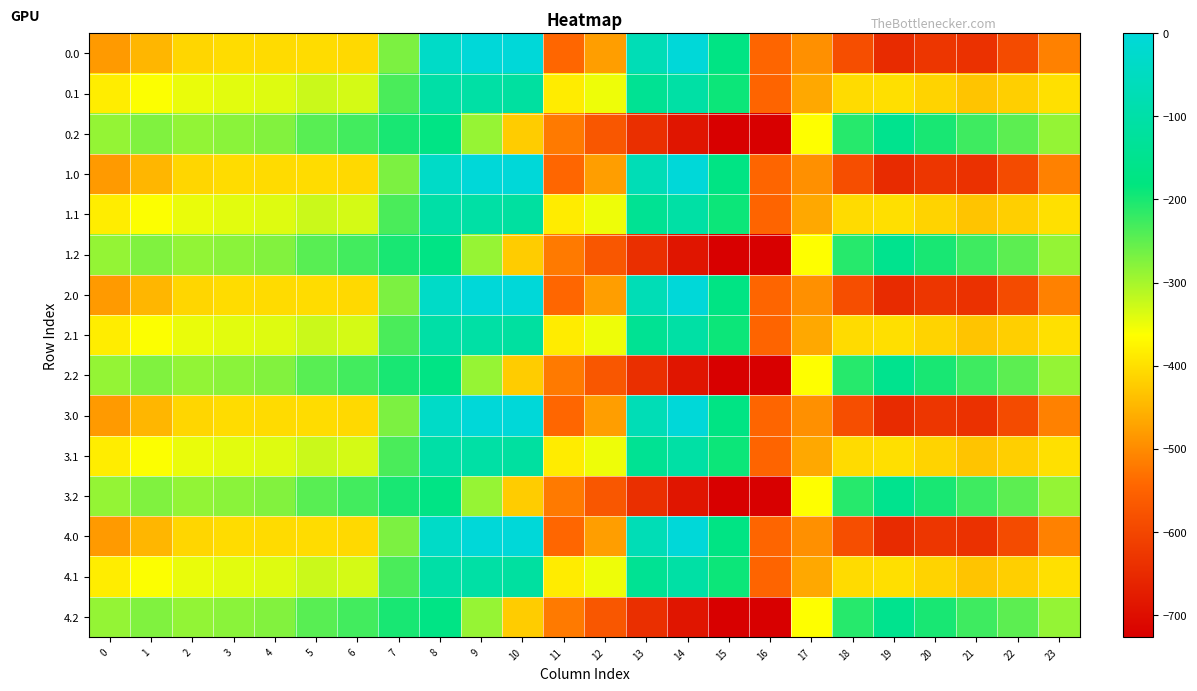

What is the difference between the highest and lowest values at 17?

132.5